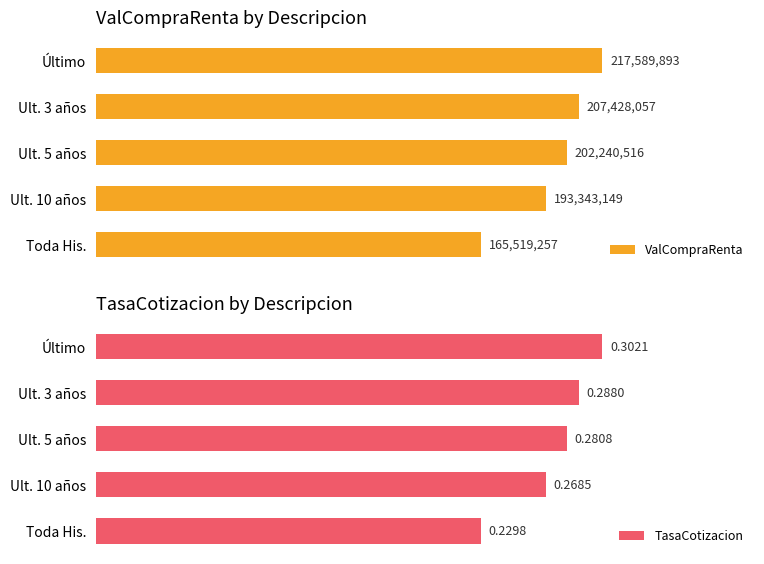

What are all the series names shown in the legend?

ValCompraRenta, TasaCotizacion